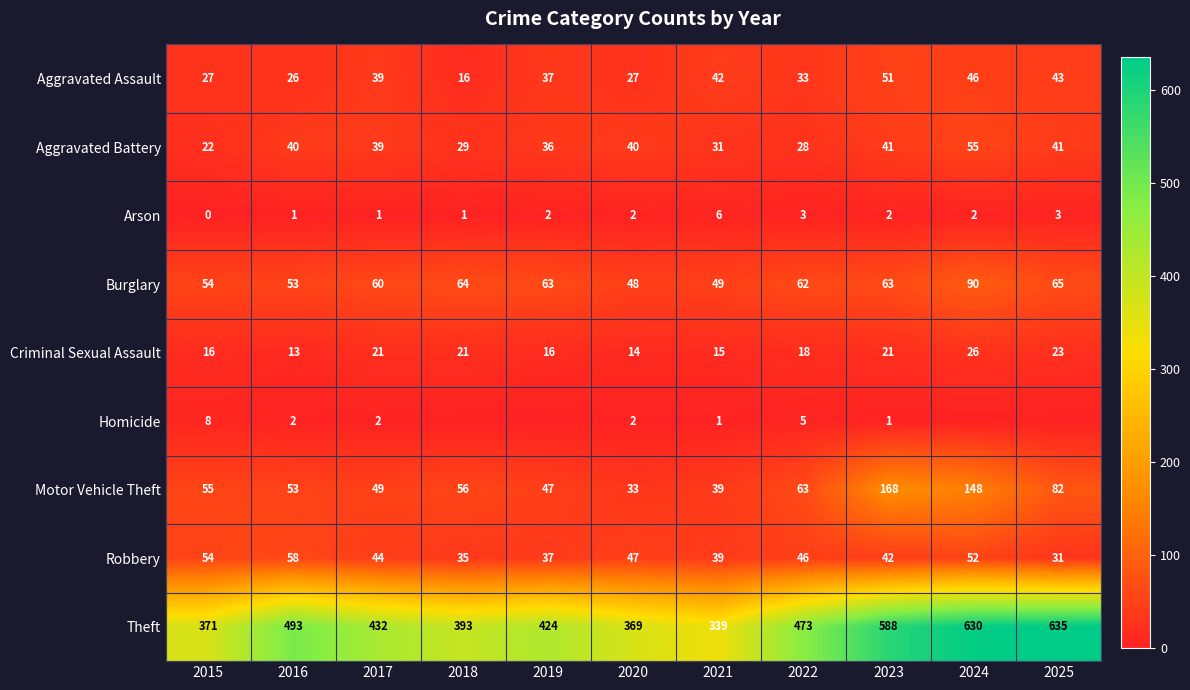

At how many categories does at least one series exceed 167?

11